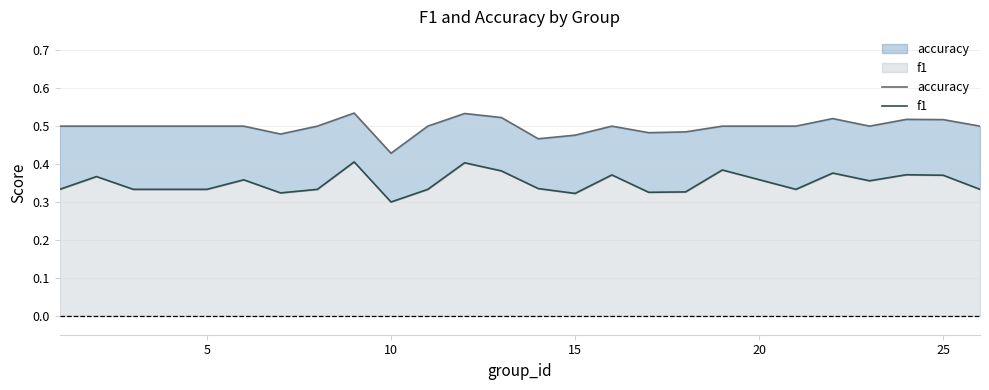

At which label is f1 closest to 0?

10